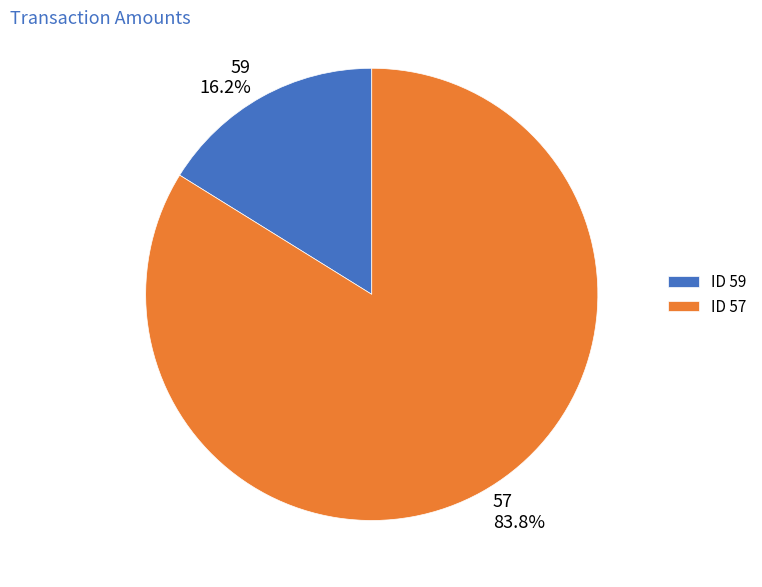

Which slice represents more than half of the pie?

57